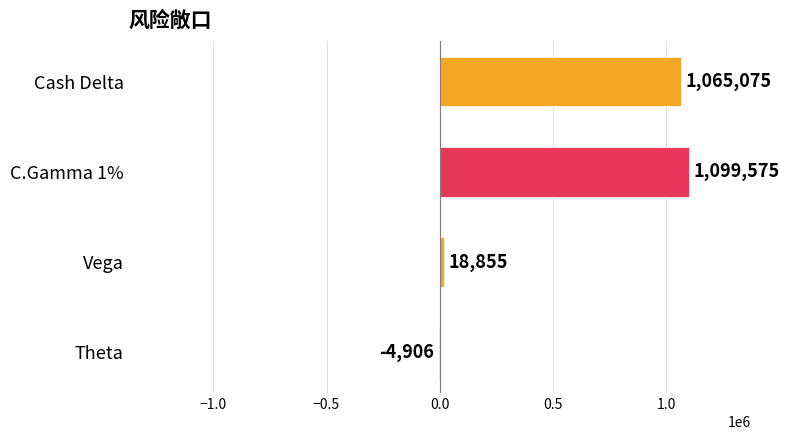

How many values are above zero?

3